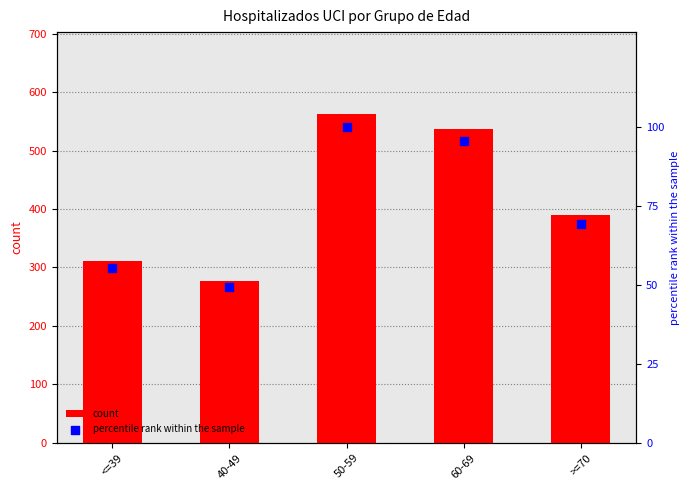

Is the value of percentile rank within the sample at 60-69 greater than the value of count at 60-69?

No